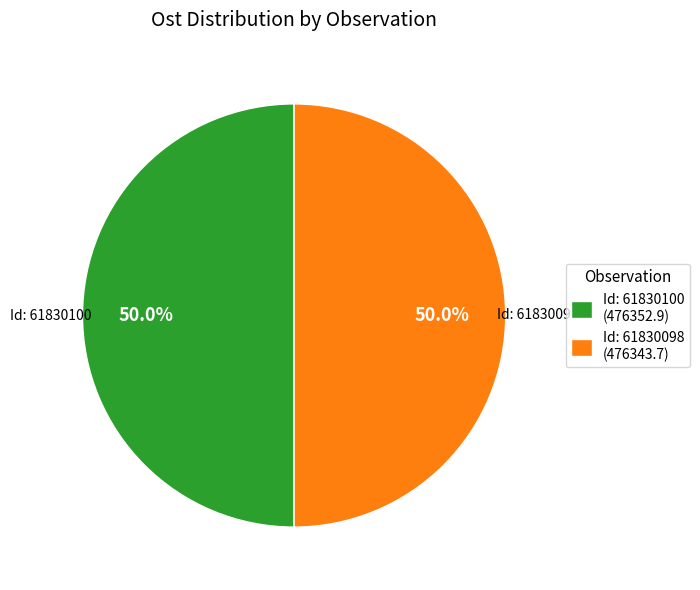

Approximately how many times larger is the value at Id: 61830100 compared to Id: 61830098?

1.0